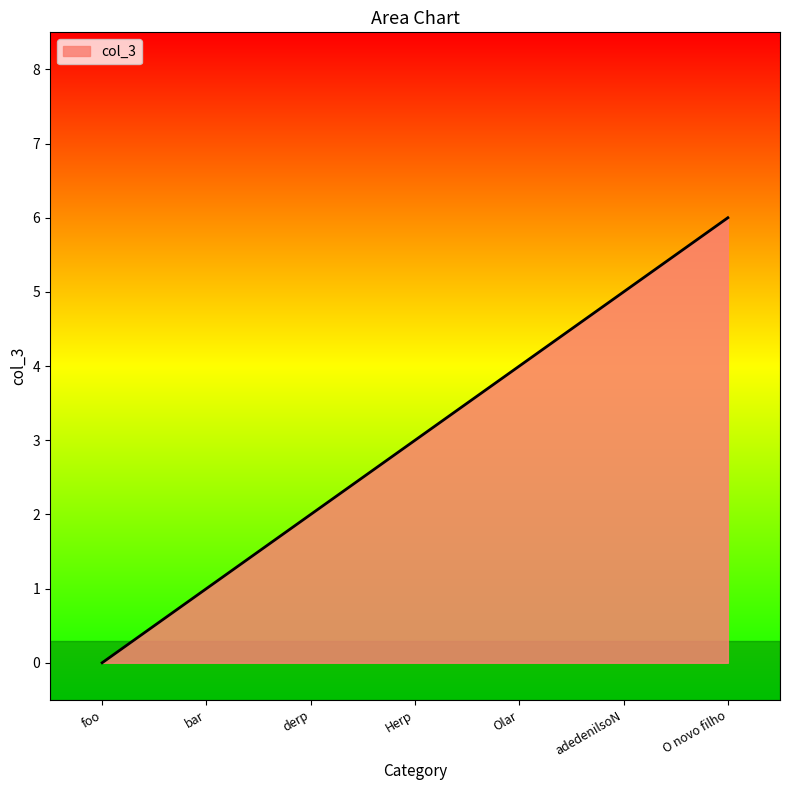

What is the difference between the values at bar and Herp?

2